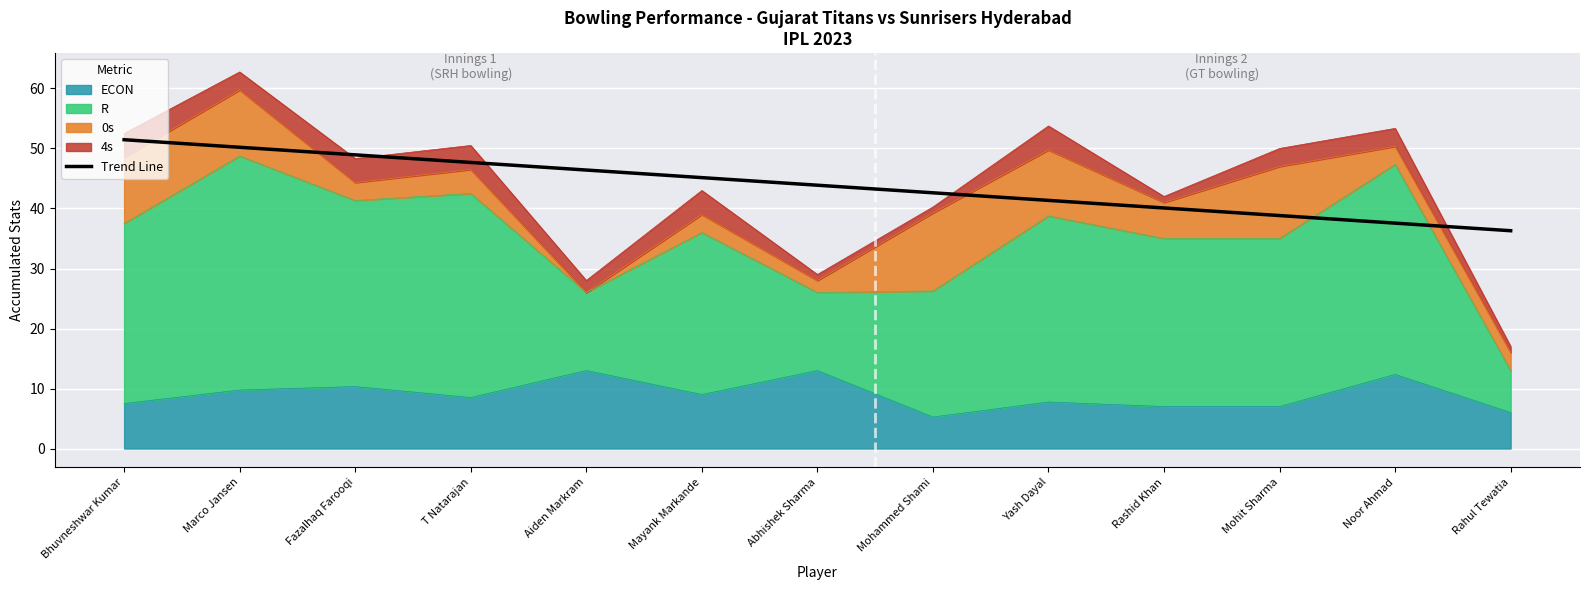

Is it true that the value at Mohammed Shami is 42.6?

True